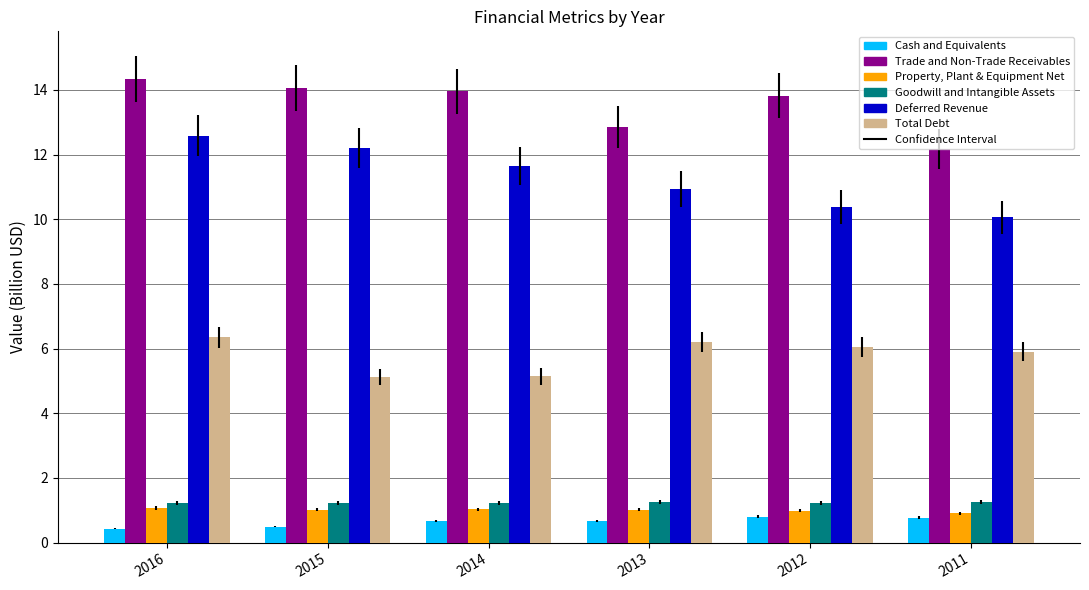

What is the value of the Property, Plant & Equipment Net bar at the 4th from the left?

1.0